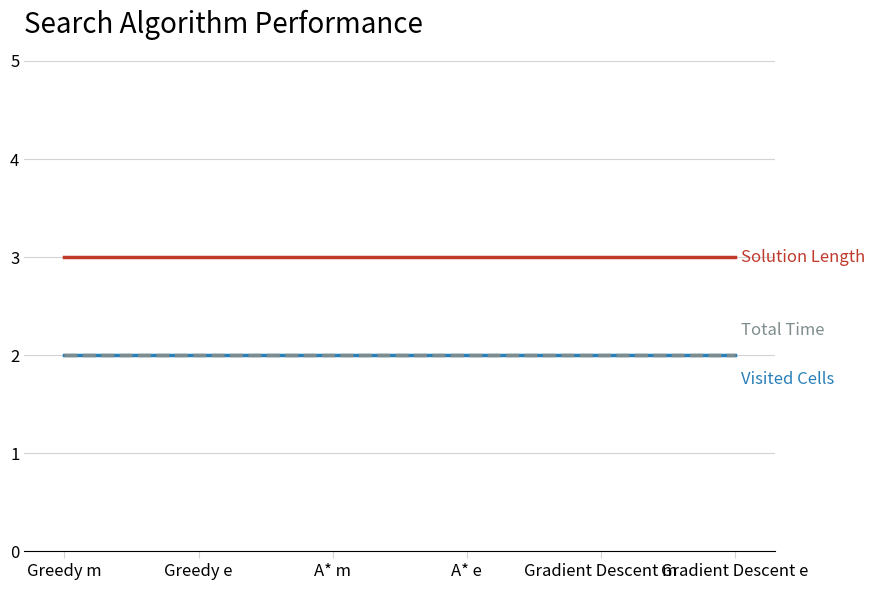

Which has a higher value, Gradient Descent m or A* m?

Gradient Descent m